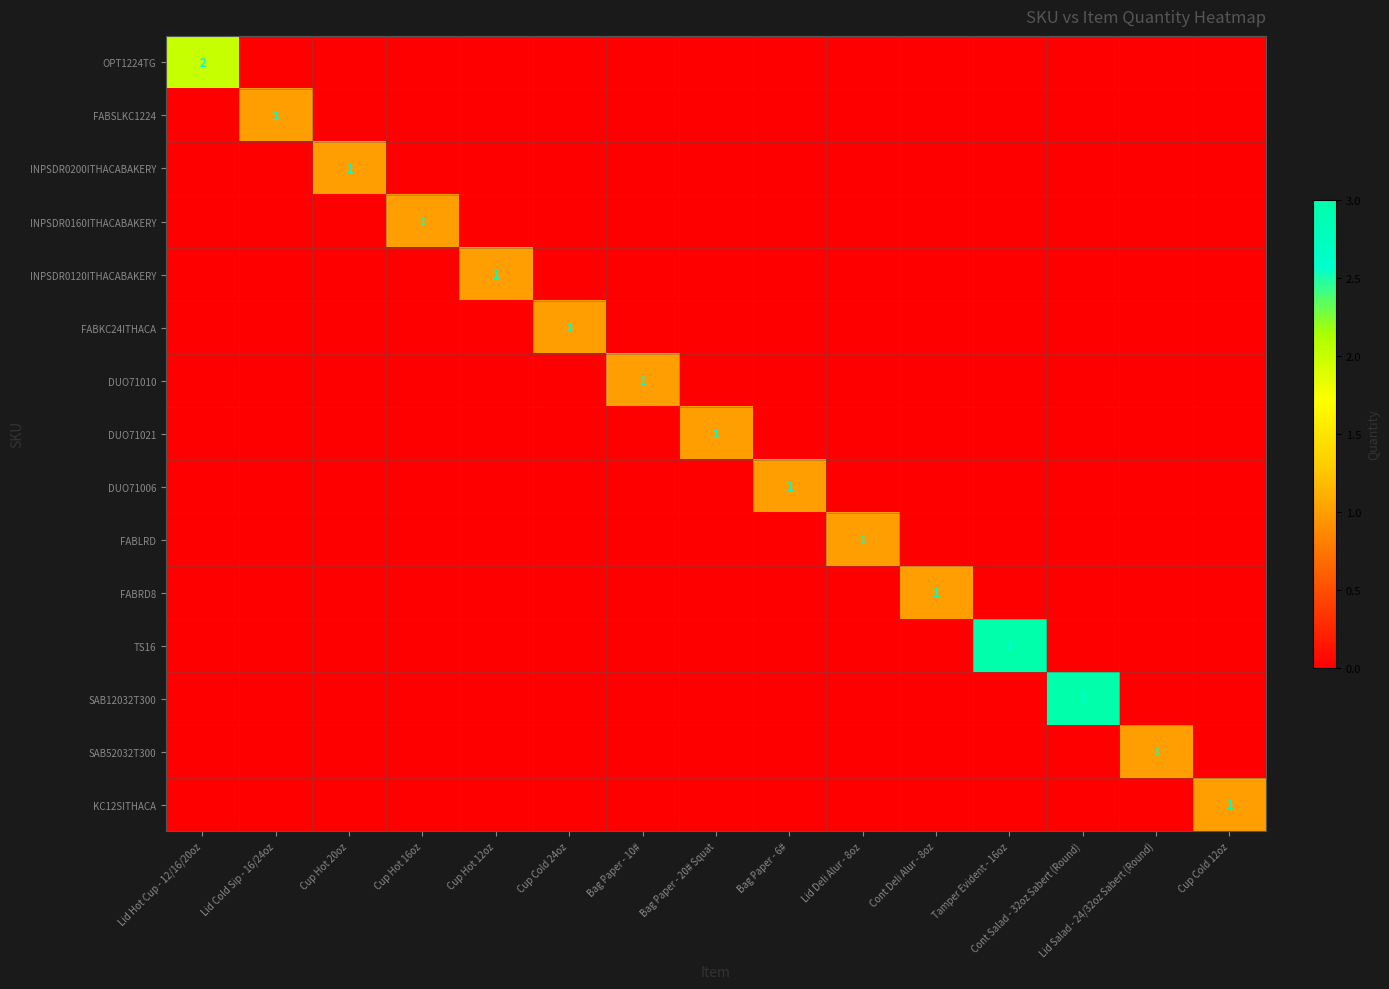

At how many categories does at least one series exceed 0?

15